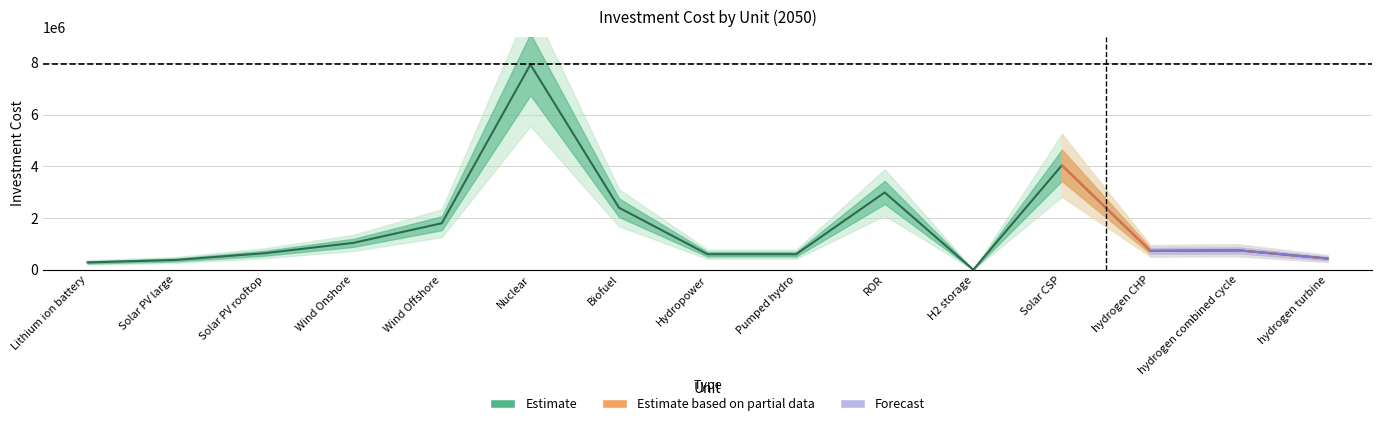

Reading right to left, list all the values displayed in this chart.

hydrogen turbine=435000	hydrogen combined cycle=750000	hydrogen CHP=730000	Solar CSP=4040000	H2 storage=1200	ROR=2990000	Pumped hydro=600000	Hydropower=600000	Biofuel=2400000	Nuclear=7940450	Wind Offshore=1800000	Wind Onshore=1040000	Solar PV rooftop=640000	Solar PV large=380000	Lithium ion battery=284000